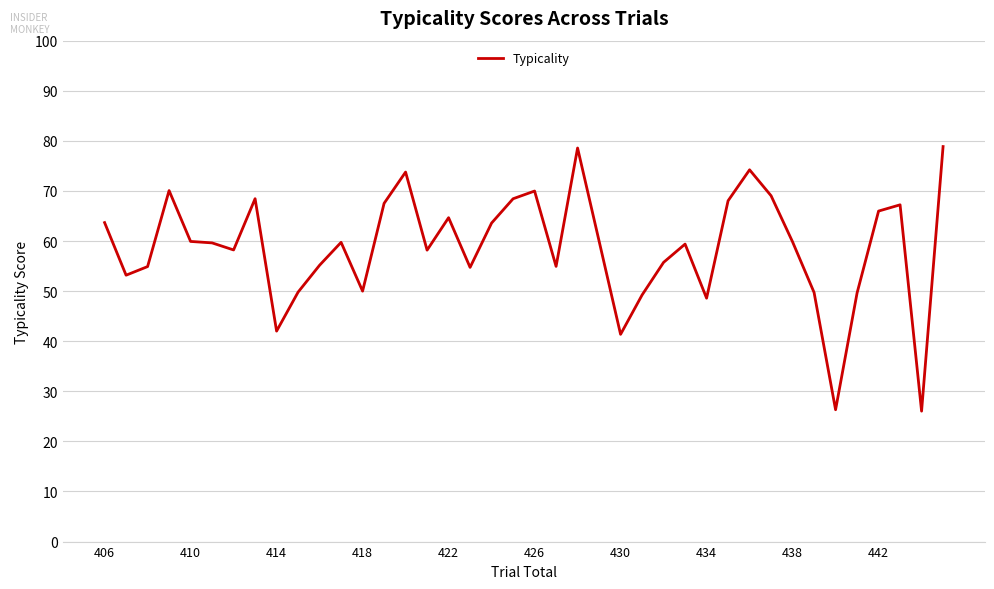

What is the minimum value shown in the chart?

26.0